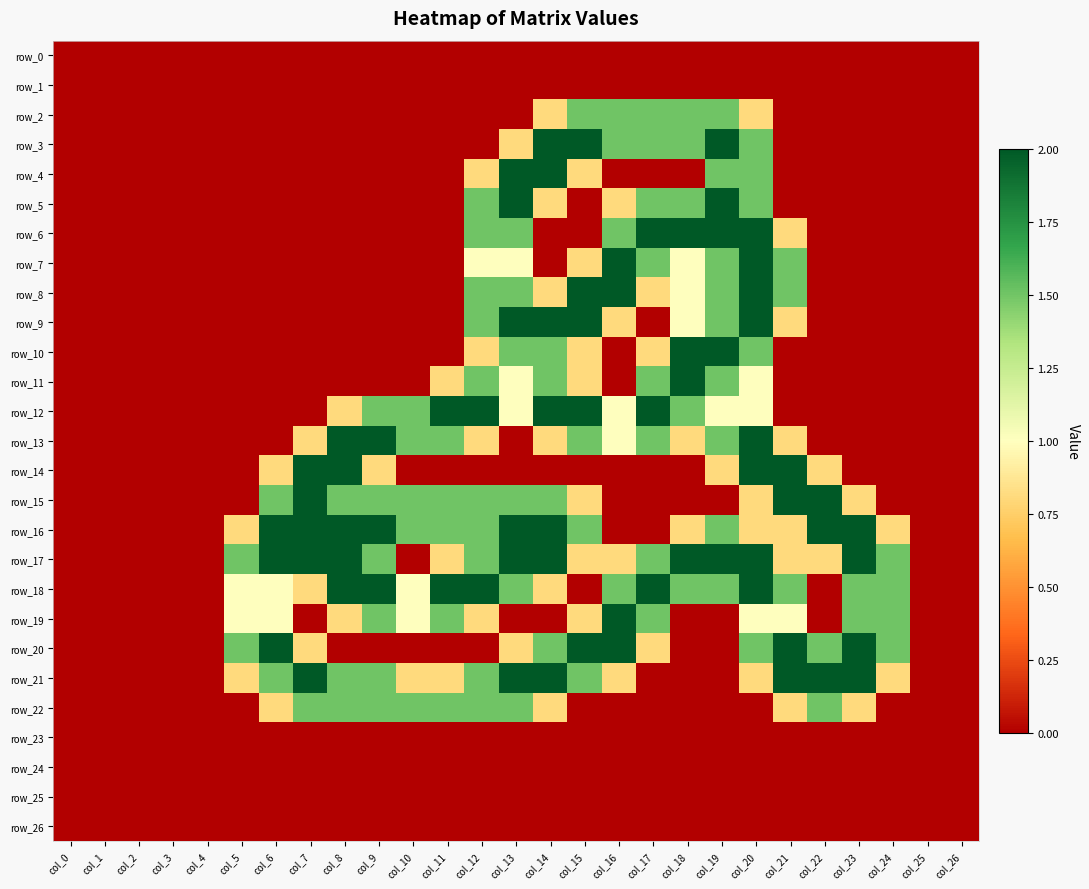

Rank the series by their maximum value, from highest to lowest.

row_3, row_4, row_5, row_6, row_7, row_8, row_9, row_10, row_11, row_12, row_13, row_14, row_15, row_16, row_17, row_18, row_19, row_20, row_21, row_2, row_22, row_0, row_1, row_23, row_24, row_25, row_26